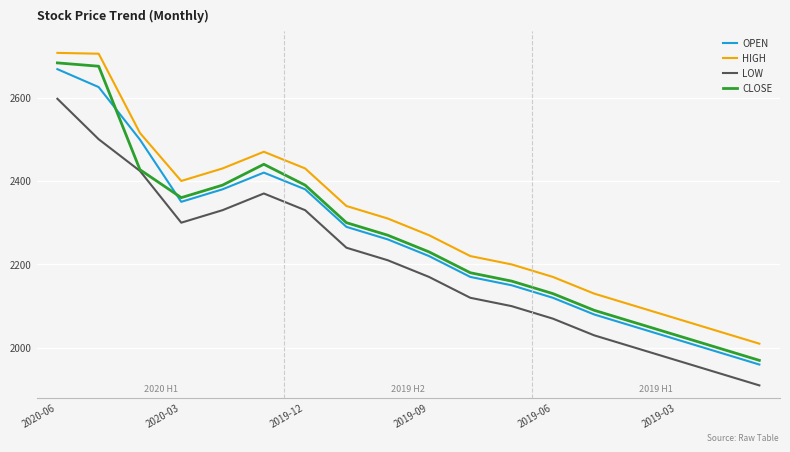

Which series has the largest total across all categories?

HIGH